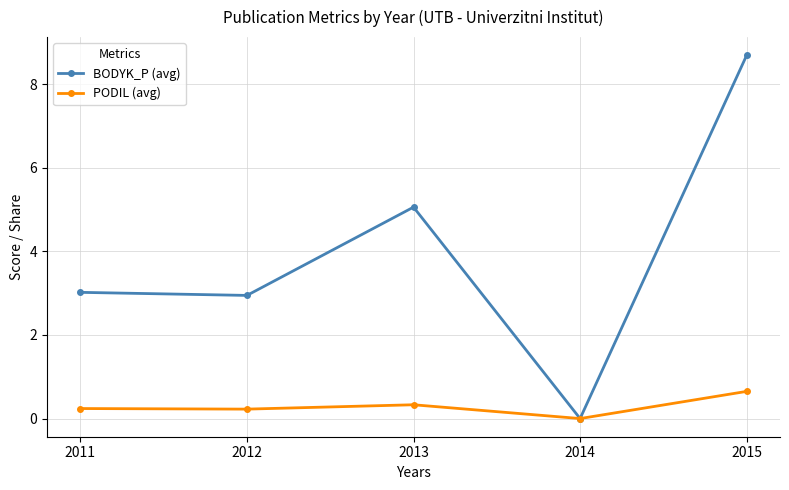

Reading left to right, transcribe all the data shown in this chart.

BODYK_P (avg): 3.0	2.9	5.1	0.0	8.7
PODIL (avg): 0.2	0.2	0.3	0.0	0.7